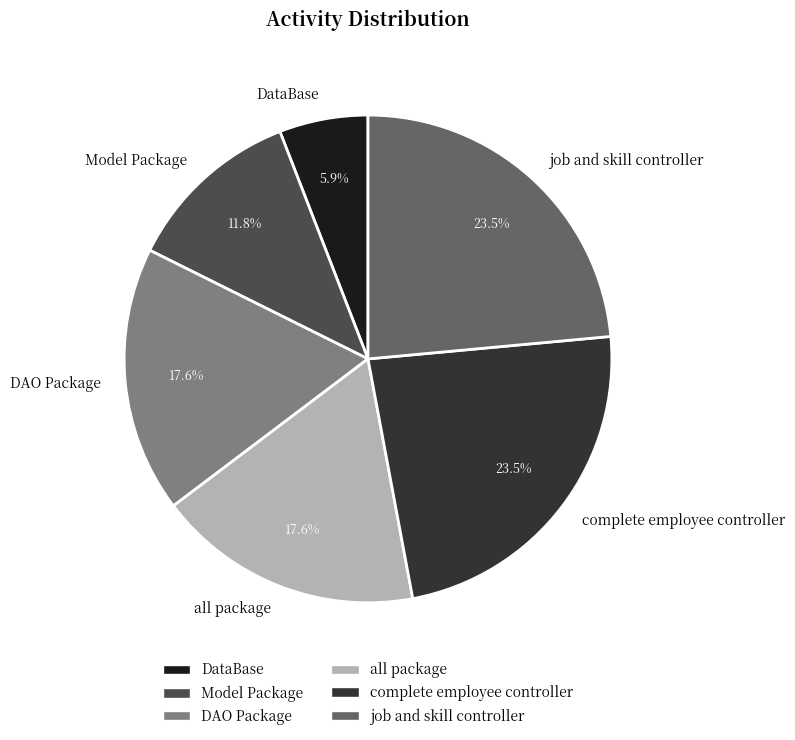

Combined, what portion of the pie is DAO Package and Model Package?

29.4%